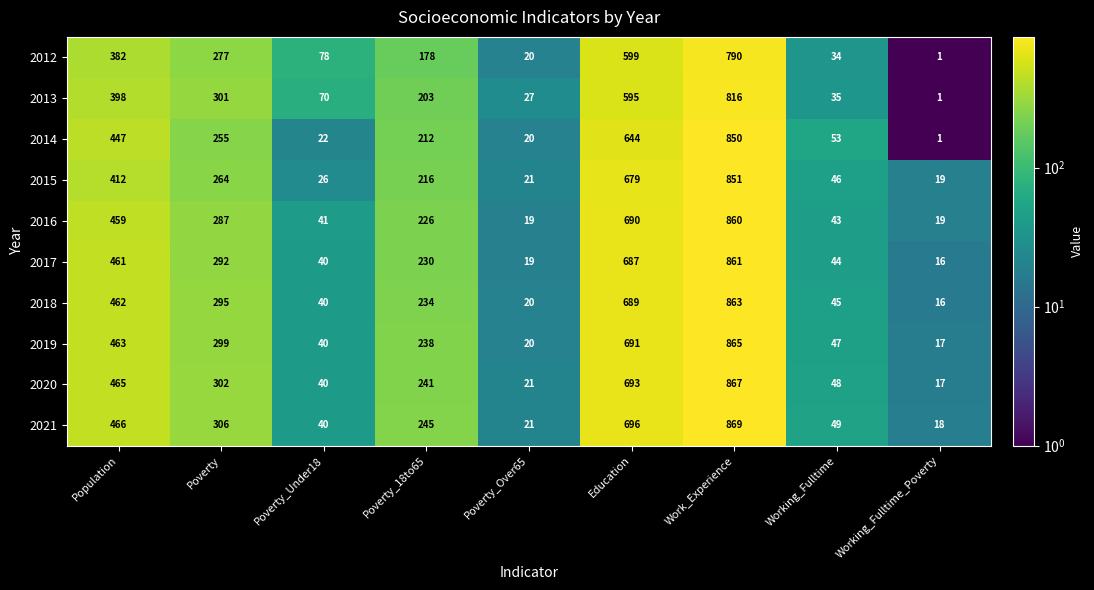

Where does the 2013 series first go above 203?

Population